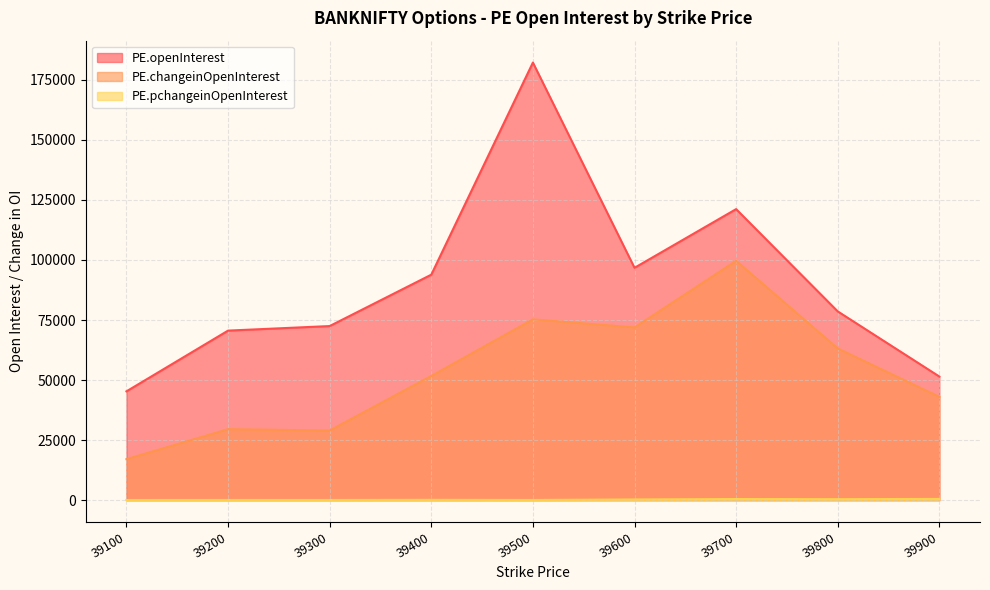

What is the difference between the maximum and minimum values in the PE.pchangeinOpenInterest series?

448.0